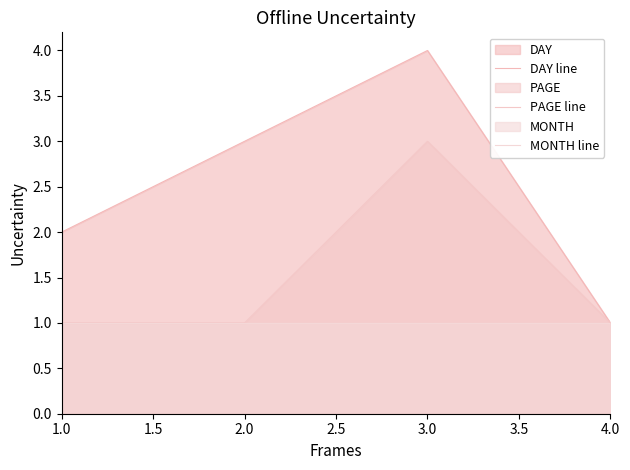

Which series has the largest total across all categories?

DAY line